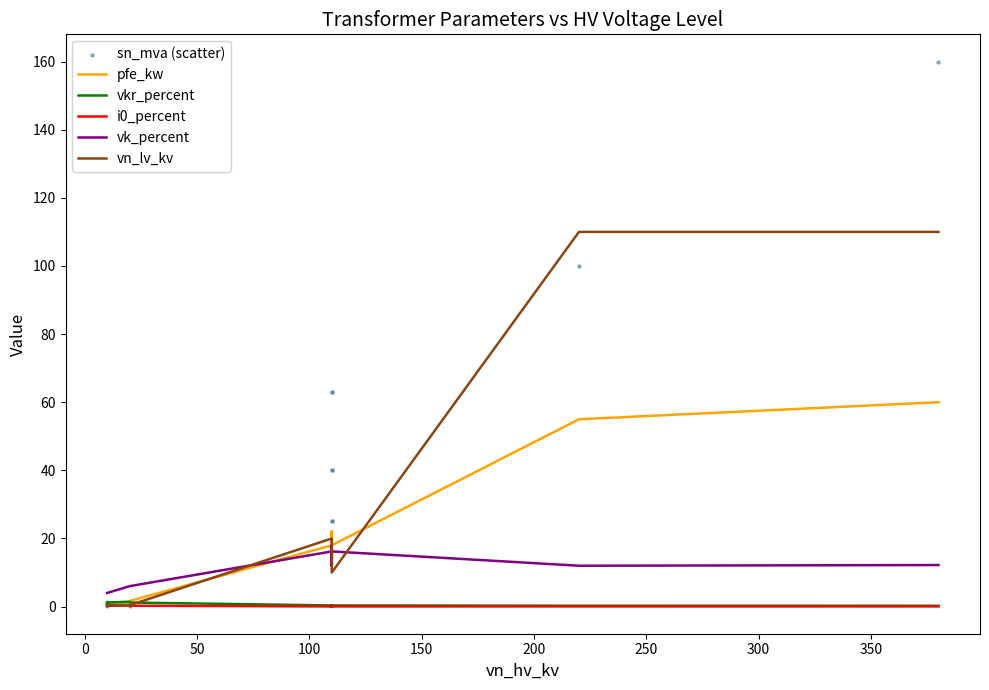

Which series has the widest spread of Y values?

sn_mva (scatter)